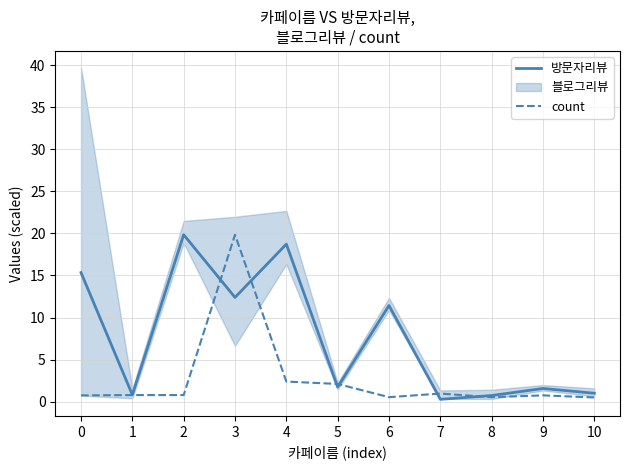

Is the value of count at 2 greater than the value of 방문자리뷰 at 6?

No